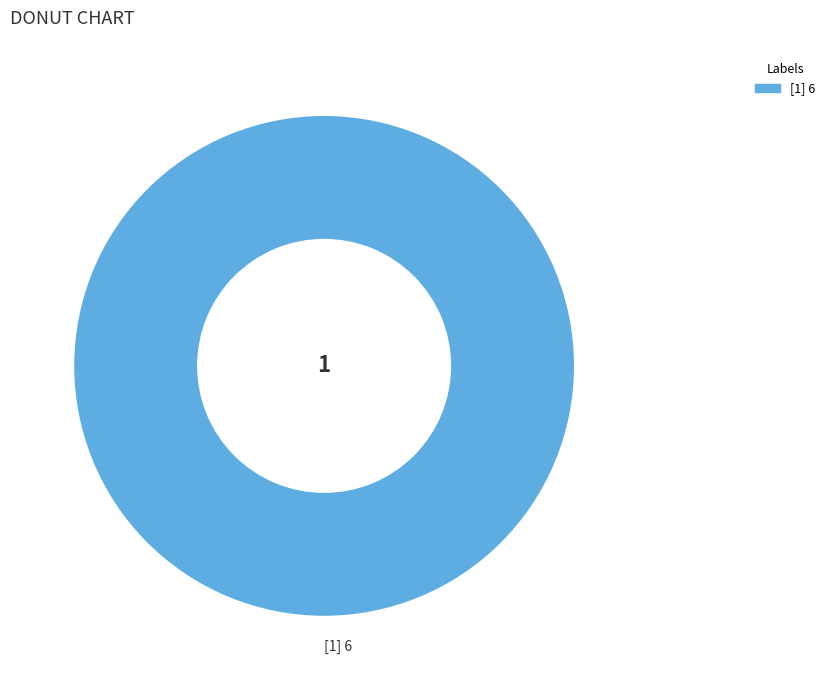

Which category accounts for the majority?

[1] 6